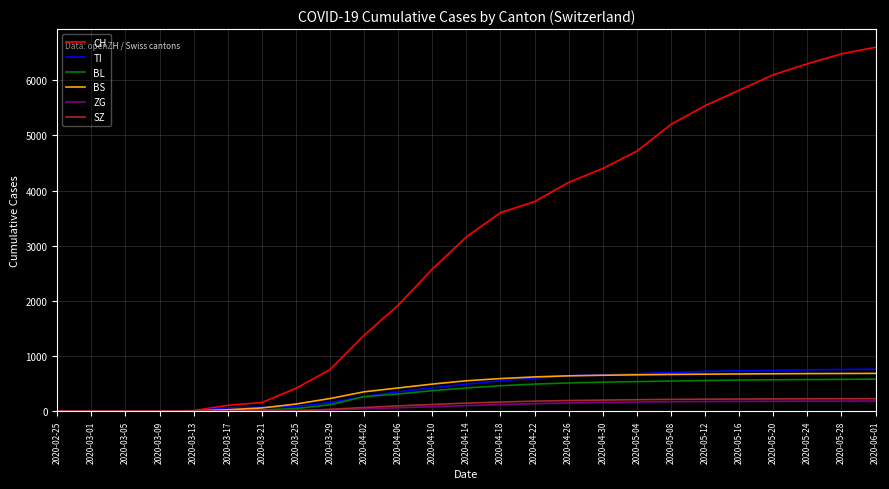

What position from the right is 2020-04-22?

11